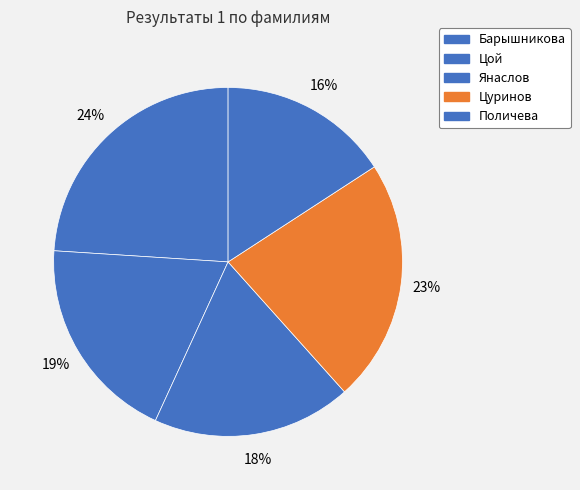

True or false: Барышникова accounts for 24% of the total.

True